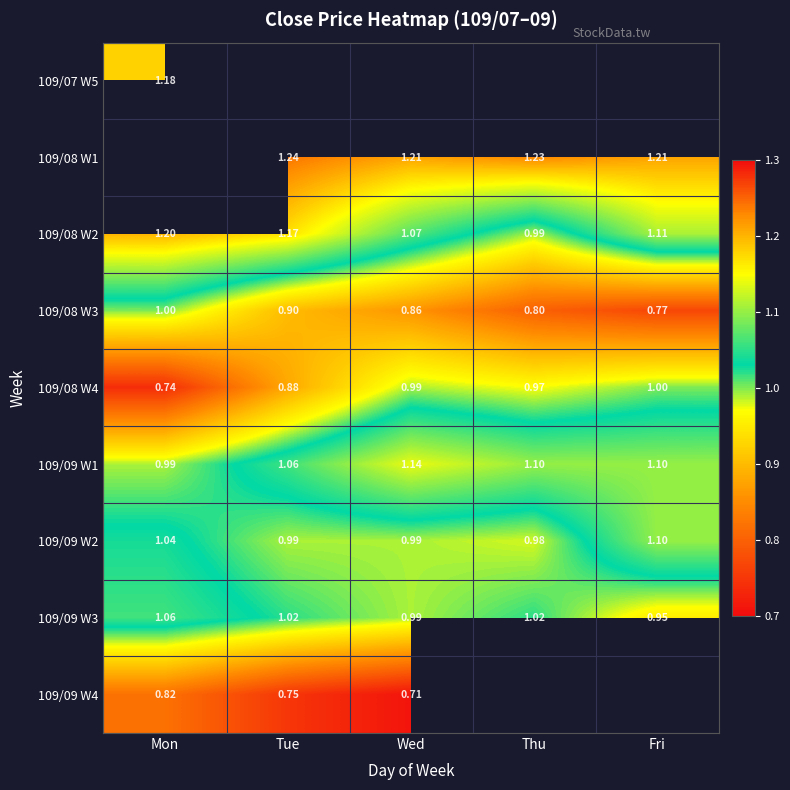

Which category has the highest value in the 109/08 W2 series?

Mon